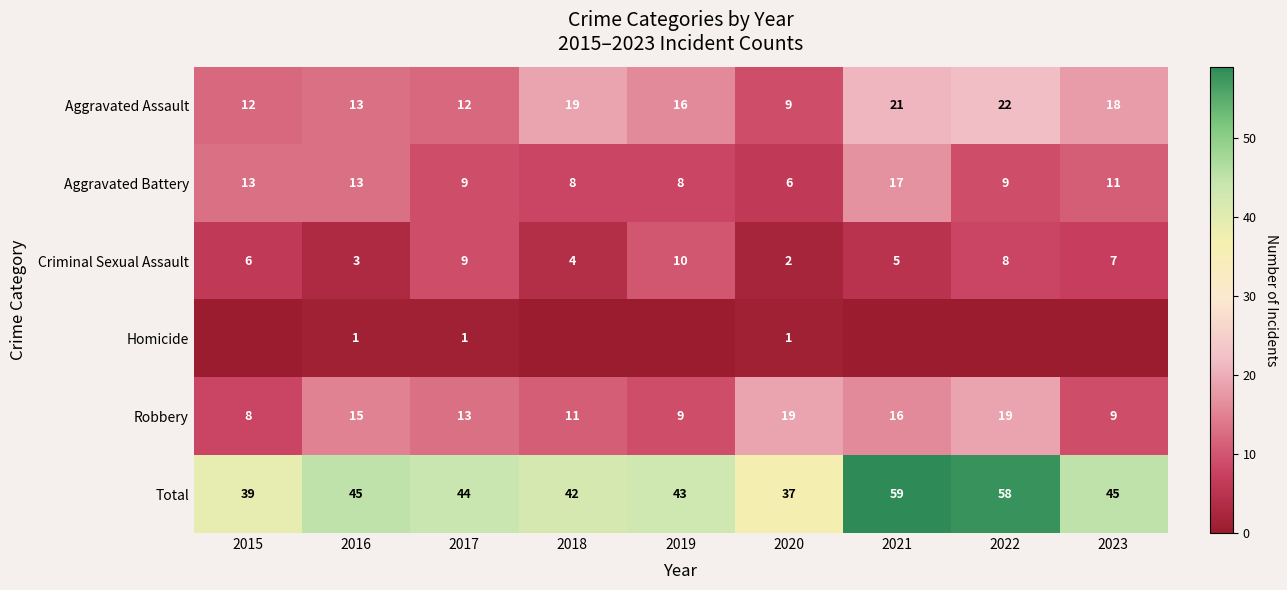

Rank the categories by Criminal Sexual Assault value from lowest to highest.

2020, 2016, 2018, 2021, 2015, 2023, 2022, 2017, 2019